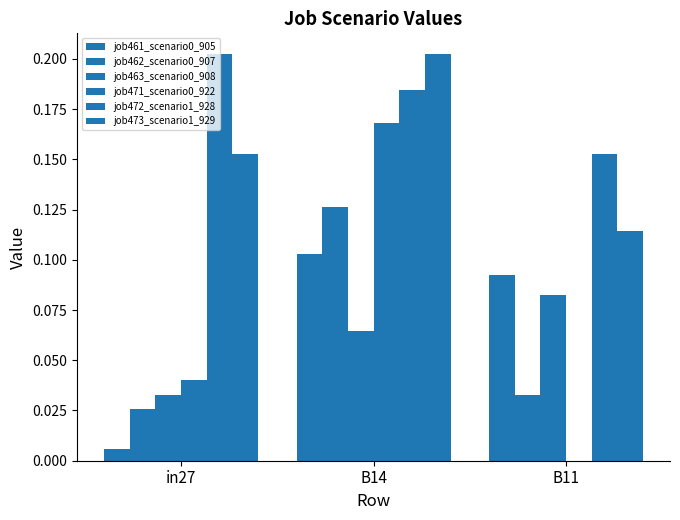

What is the sum of the job461_scenario0_905 values at B14 and in27?

0.1